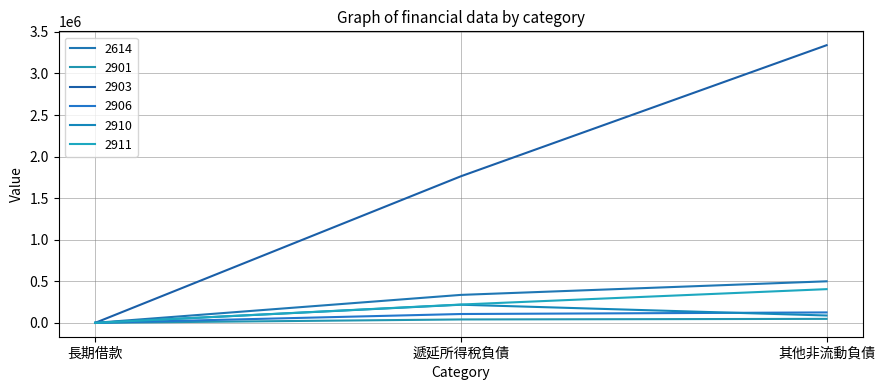

At which category does the chart reach its peak across all series?

其他非流動負債